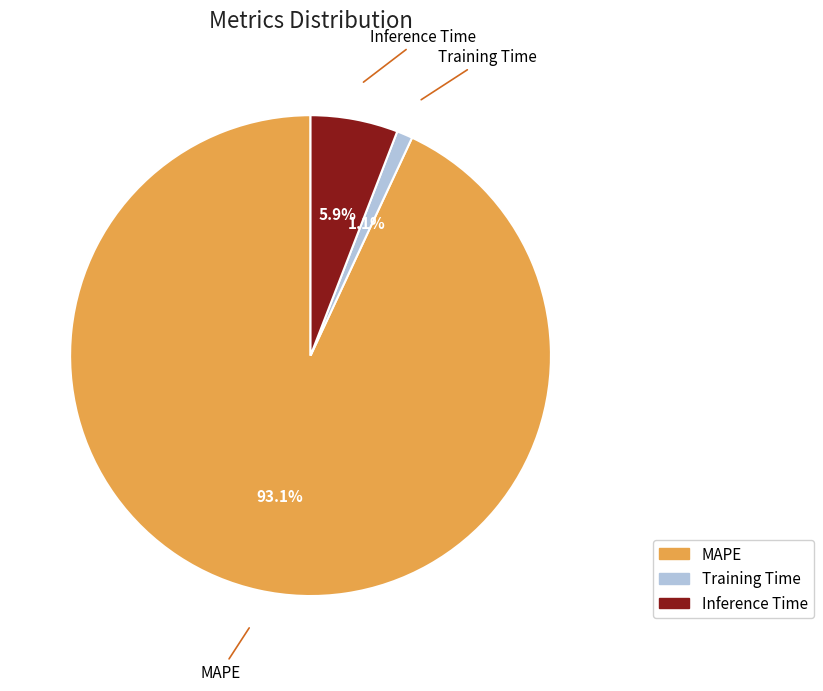

Is it true that Training Time is 1% of the pie?

True